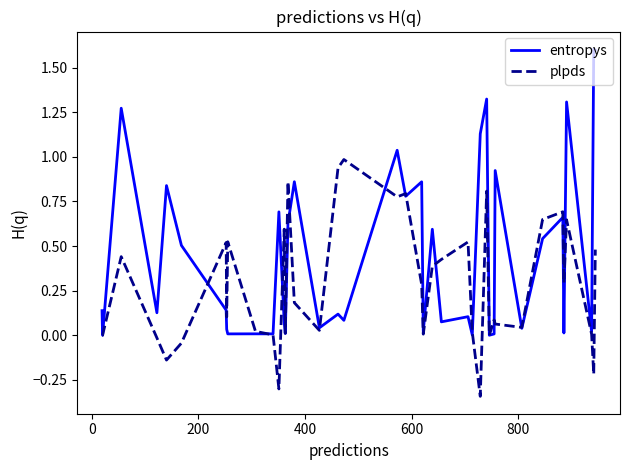

List the series in order of their overall mean, highest first.

entropys, plpds